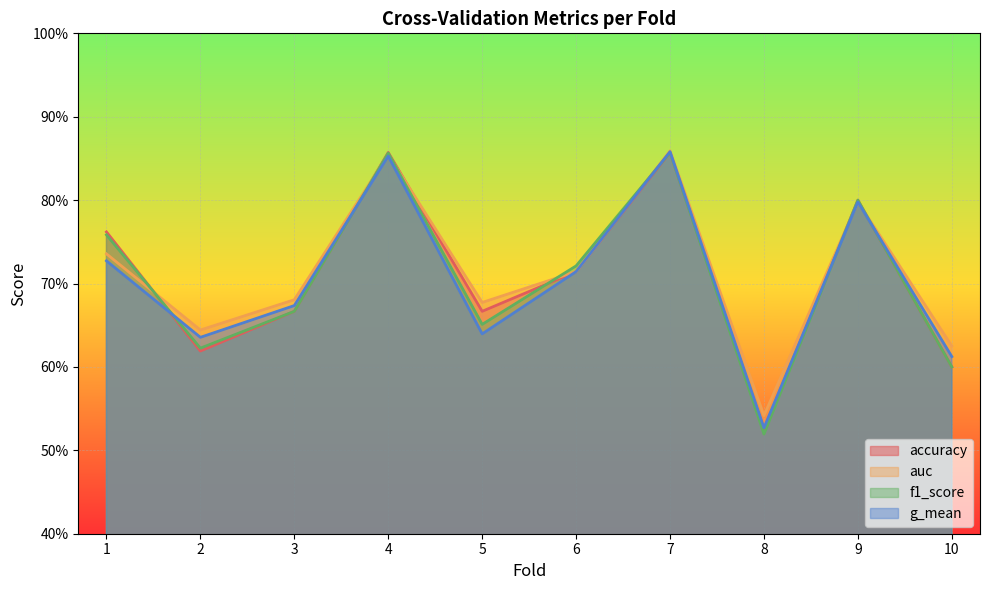

Which label corresponds to the largest value in the chart?

7